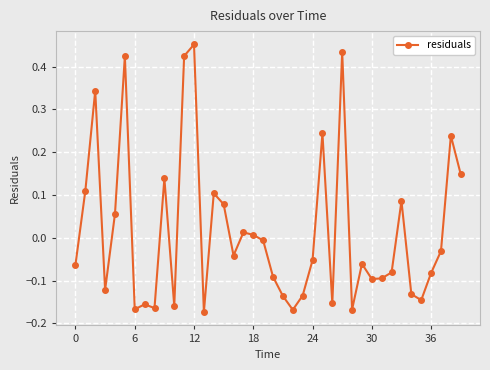

What is the difference between the maximum and minimum values?

0.6